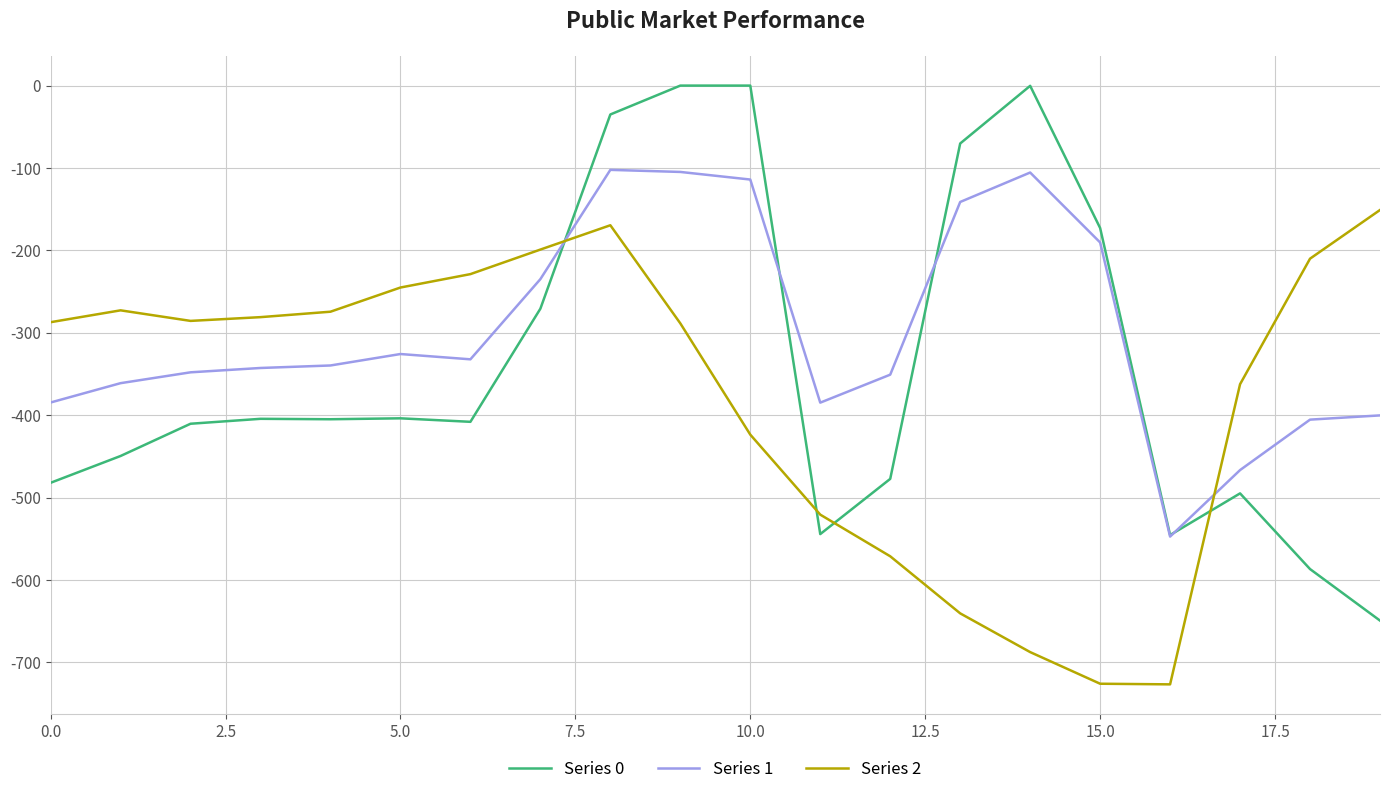

Which series has the largest total across all categories?

Series 1